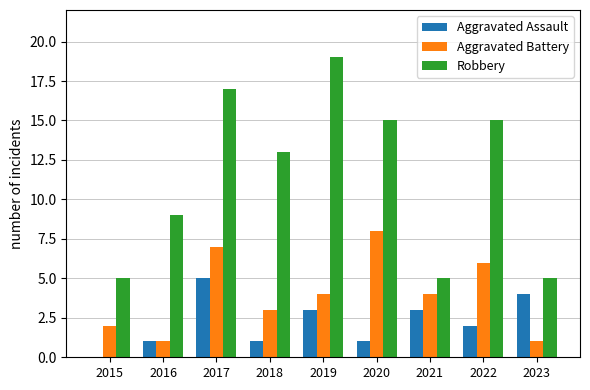

What is the sum of the Aggravated Assault values at 2022 and 2017?

7